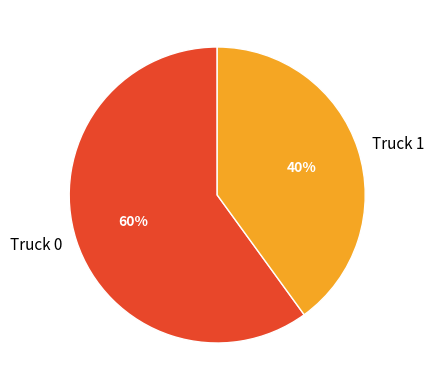

Which has a higher value, Truck 0 or Truck 1?

Truck 0